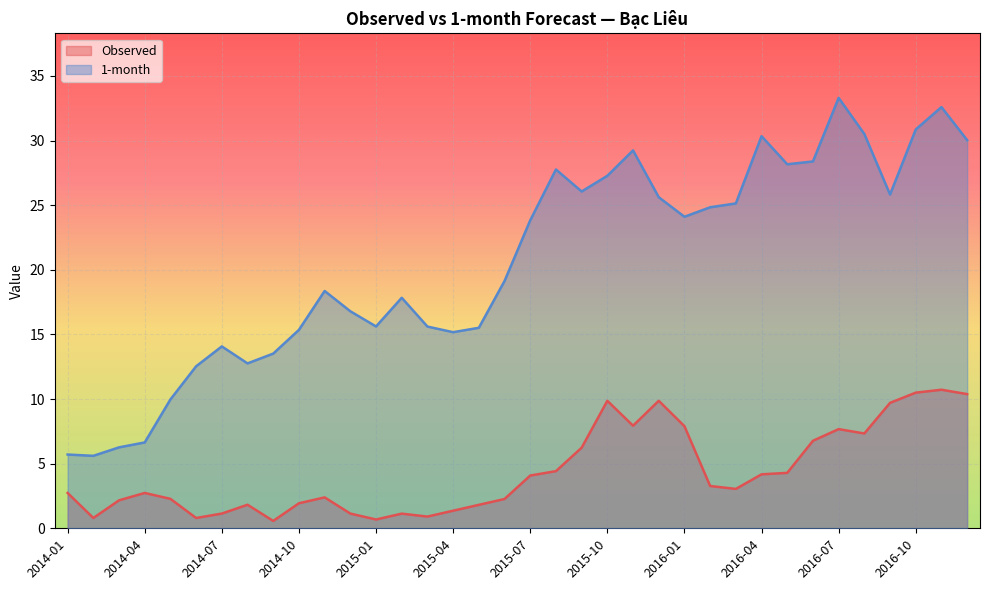

What is the total value across all series at 2016-09?

35.5